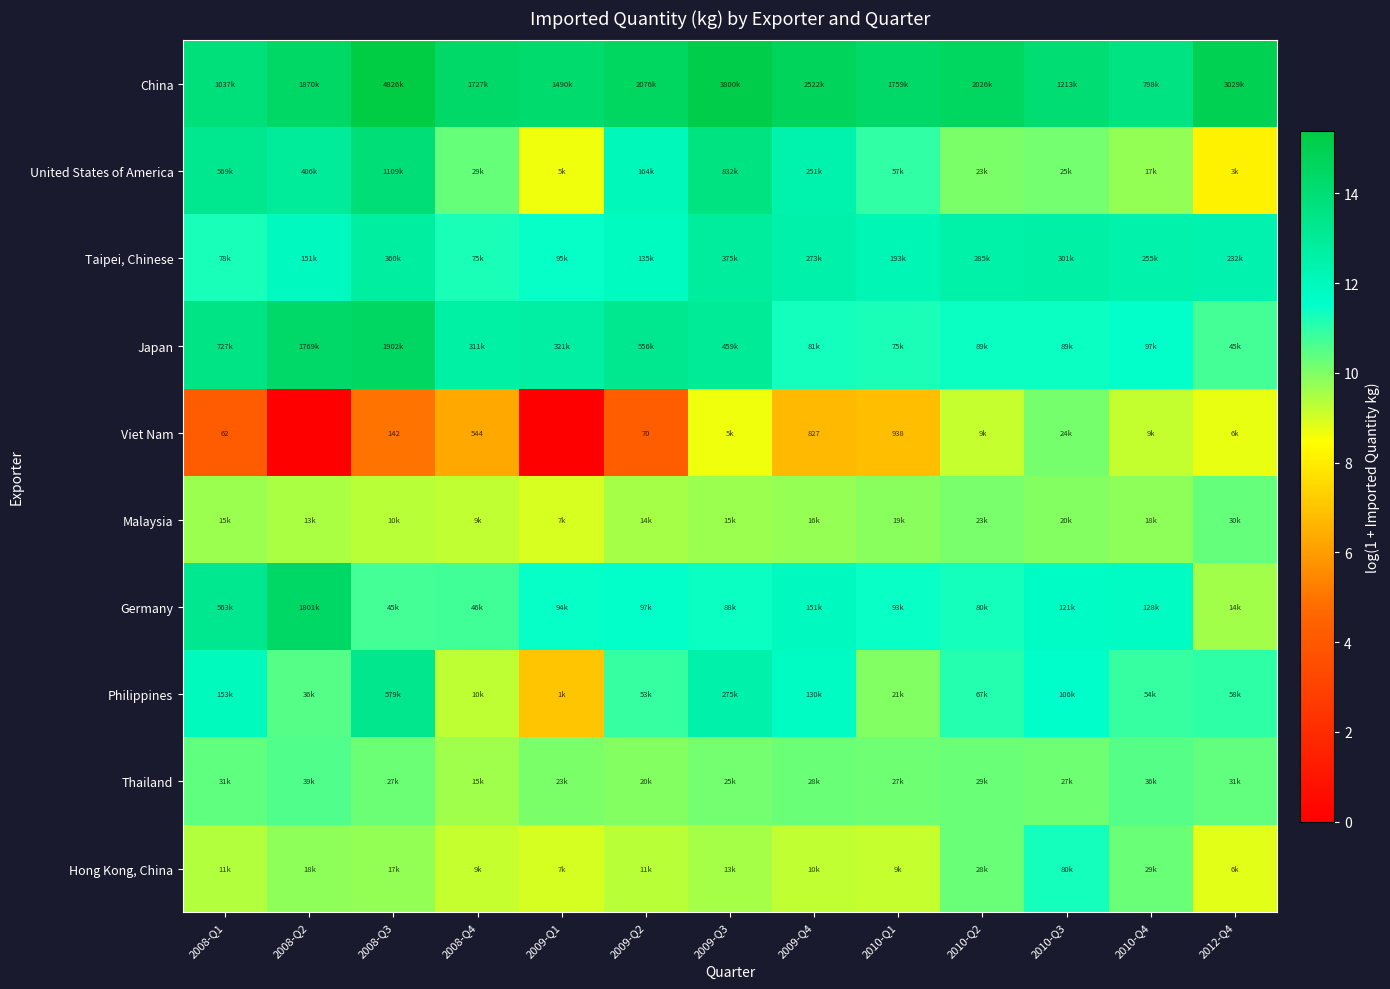

What is the difference between the maximum and minimum values in the Malaysia series?

1.4